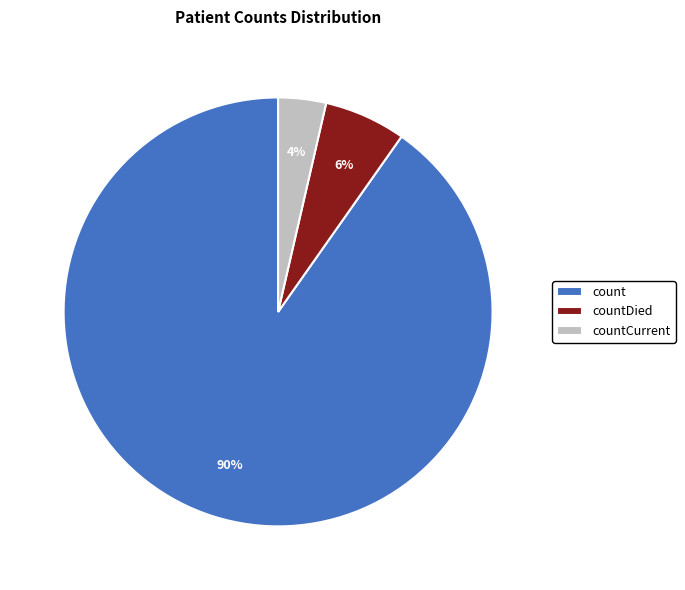

Does any single category account for the majority?

Yes